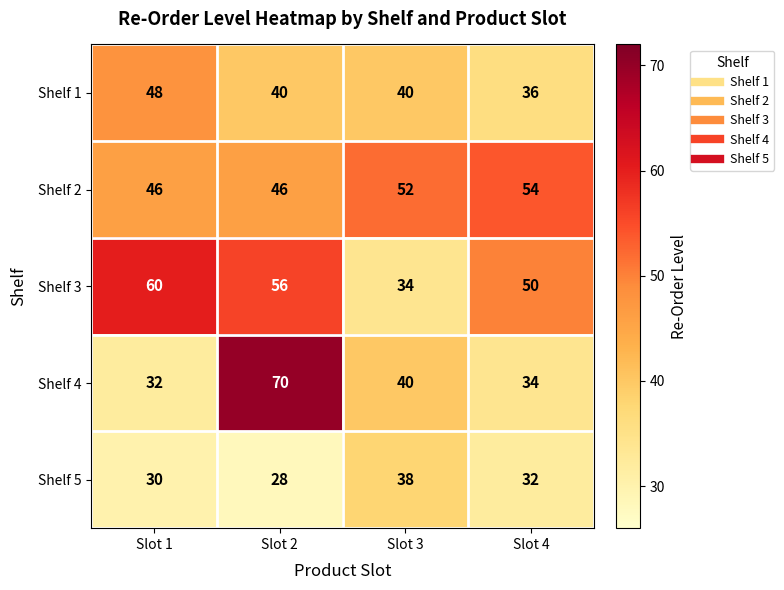

The value of Shelf 1 at Slot 3 is 23. True or false?

False